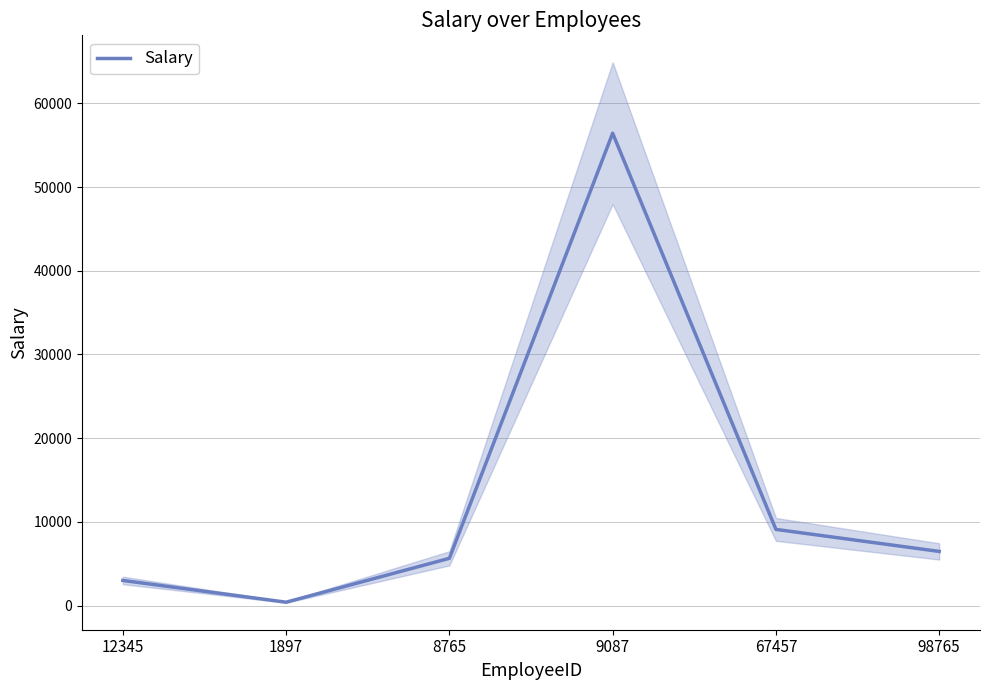

Which label corresponds to the smallest value in the chart?

1897